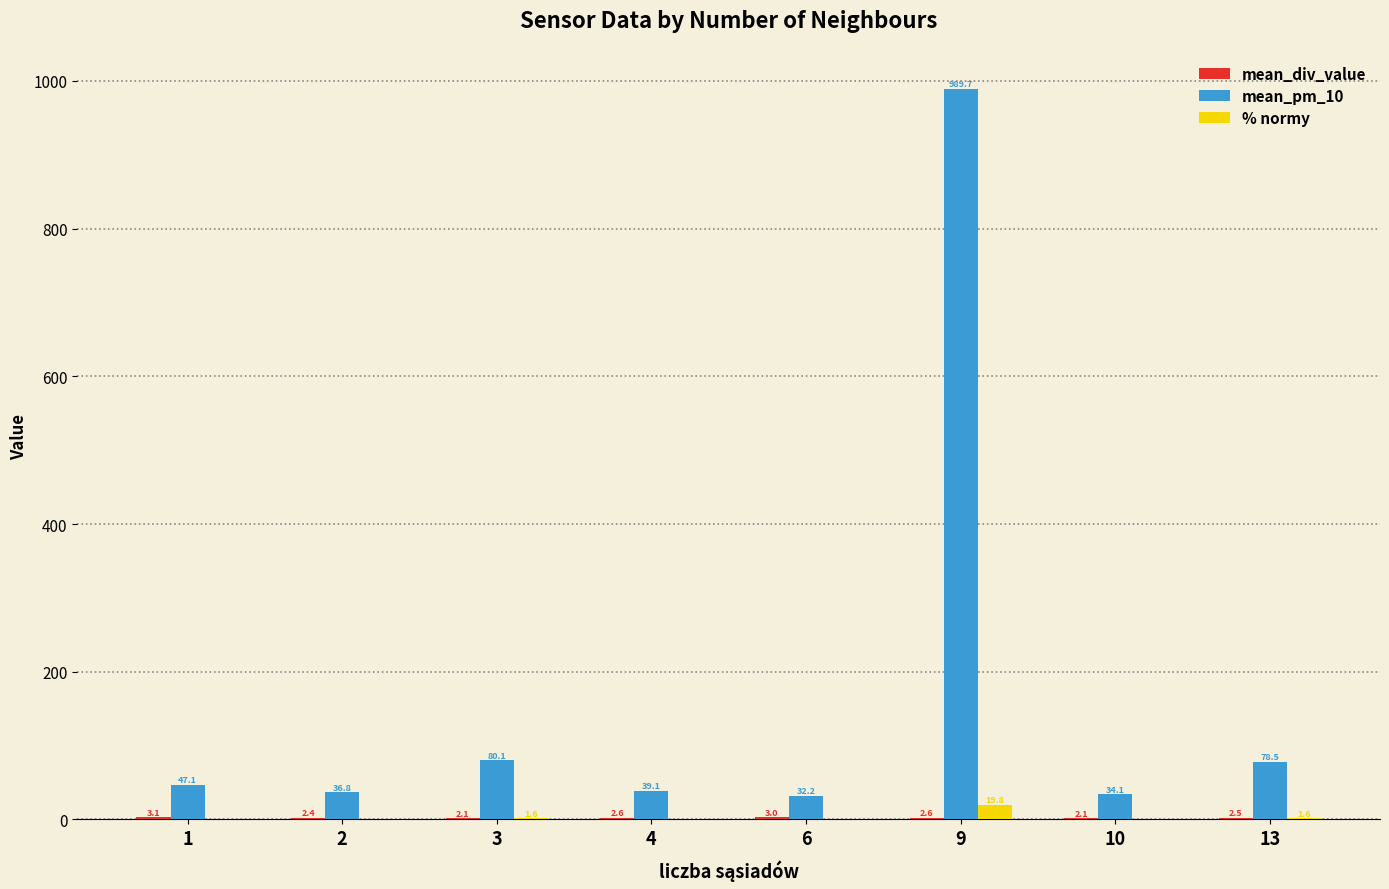

Are the bars grouped side by side (vs. stacked)?

Yes